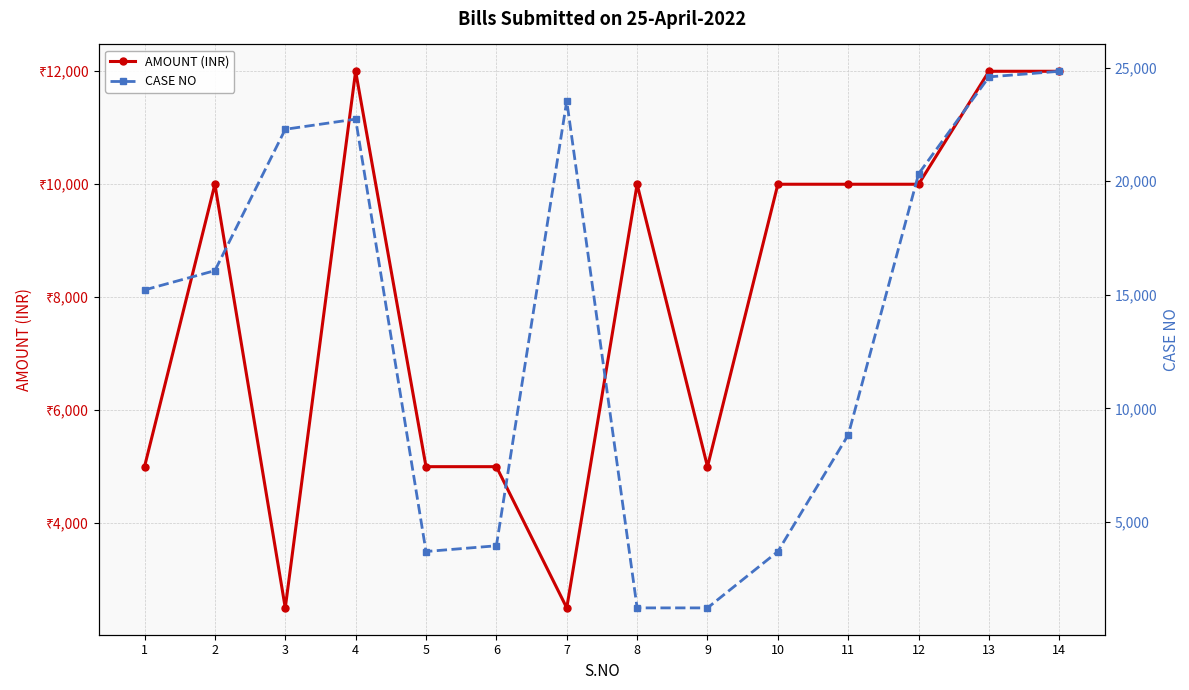

Reading left to right, extract all data points from this chart.

AMOUNT (INR): 1=5000	2=10000	3=2500	4=12000	5=5000	6=5000	7=2500	8=10000	9=5000	10=10000	11=10000	12=10000	13=12000	14=12000
CASE NO: 1=15211	2=16061	3=22283	4=22729	5=3699	6=3951	7=23530	8=1217	9=1217	10=3699	11=8830	12=20322	13=24589	14=24836